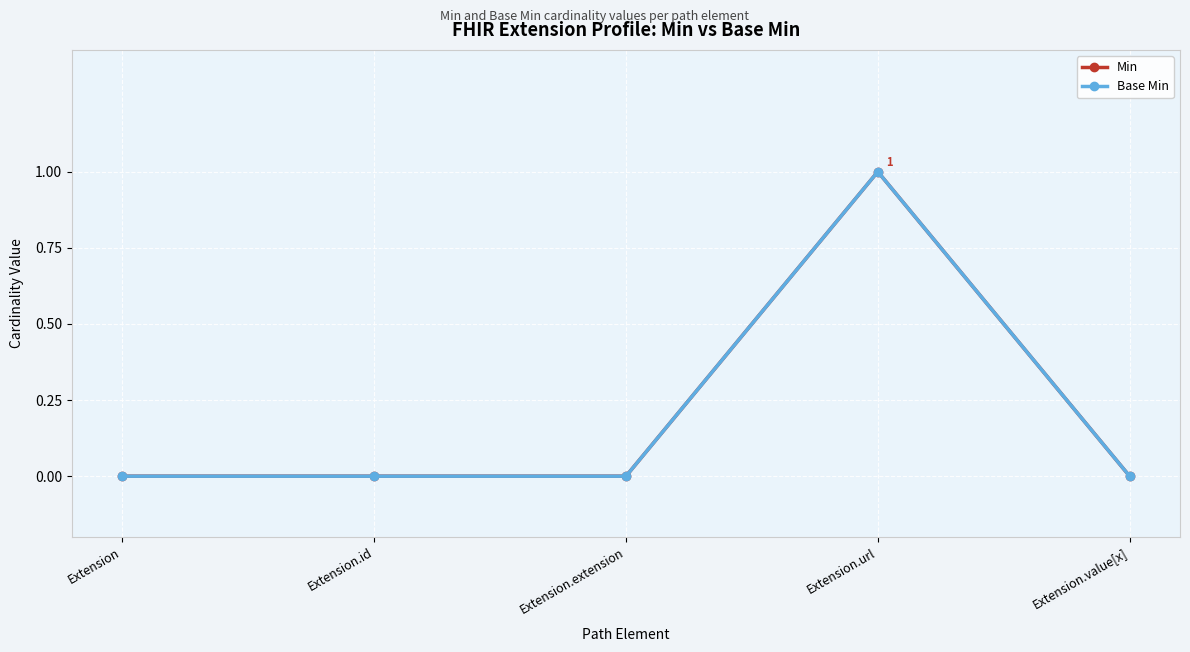

True or false: Base Min and Min cross at least once.

False